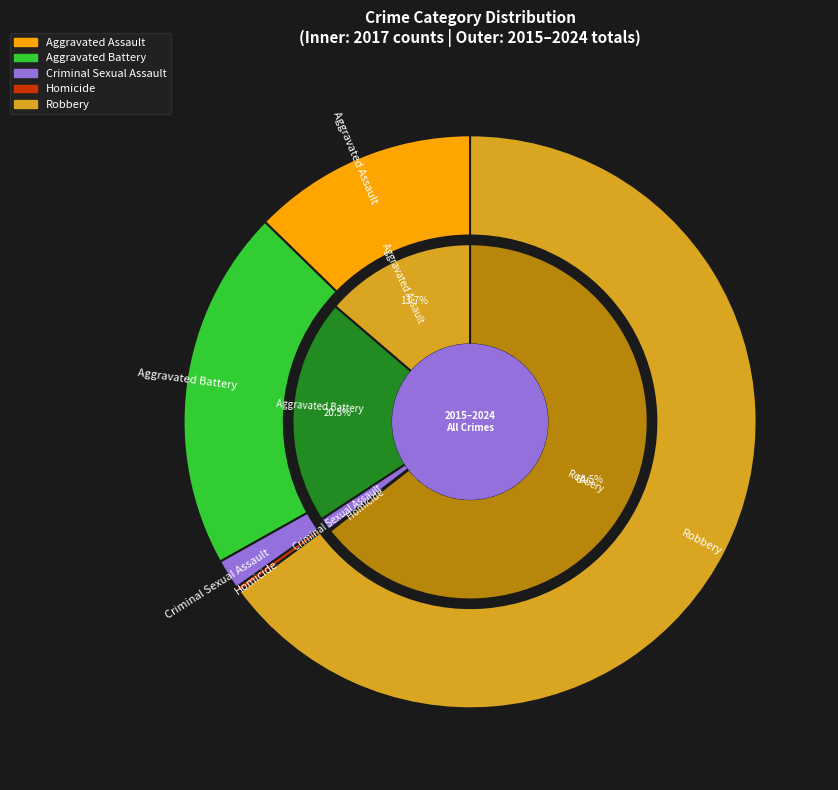

Is there a majority slice in this chart?

No